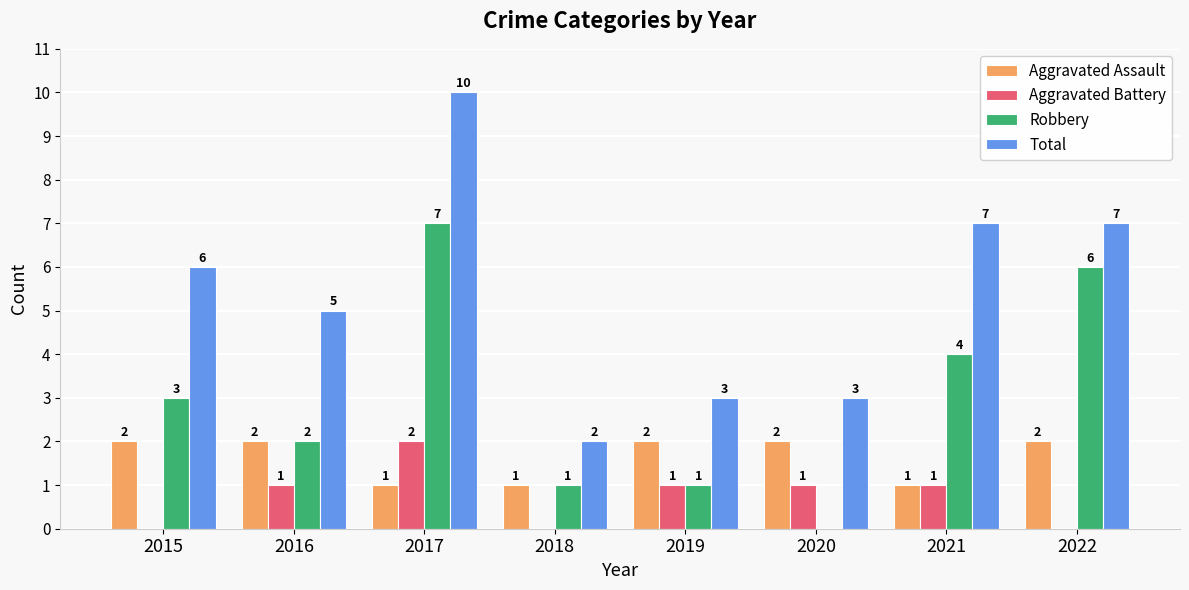

What is the total value across all series at 2016?

10